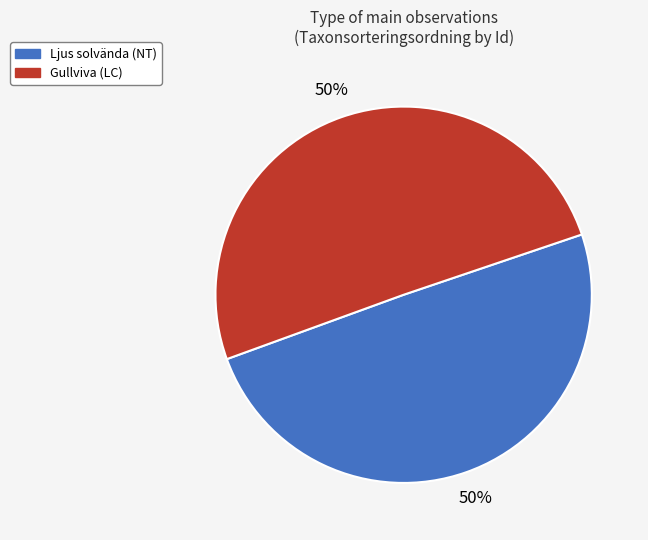

What percentage is the Ljus solvända (NT) slice, to the nearest percent?

50%